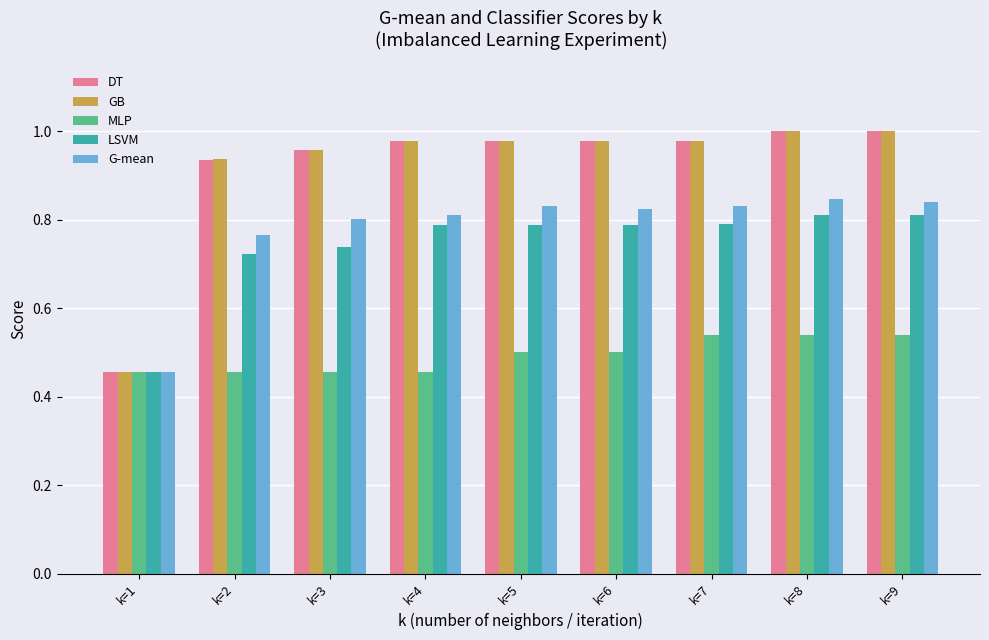

The value of DT at k=4 is 1.4. True or false?

False